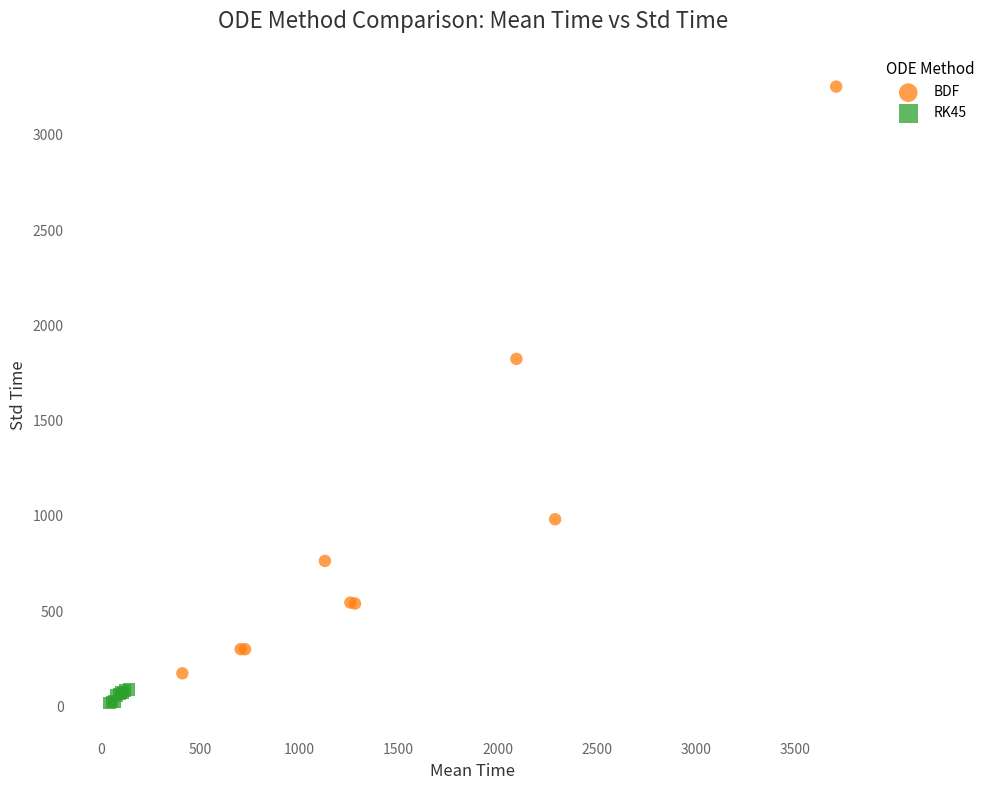

What are all the series names shown in the legend?

BDF, RK45